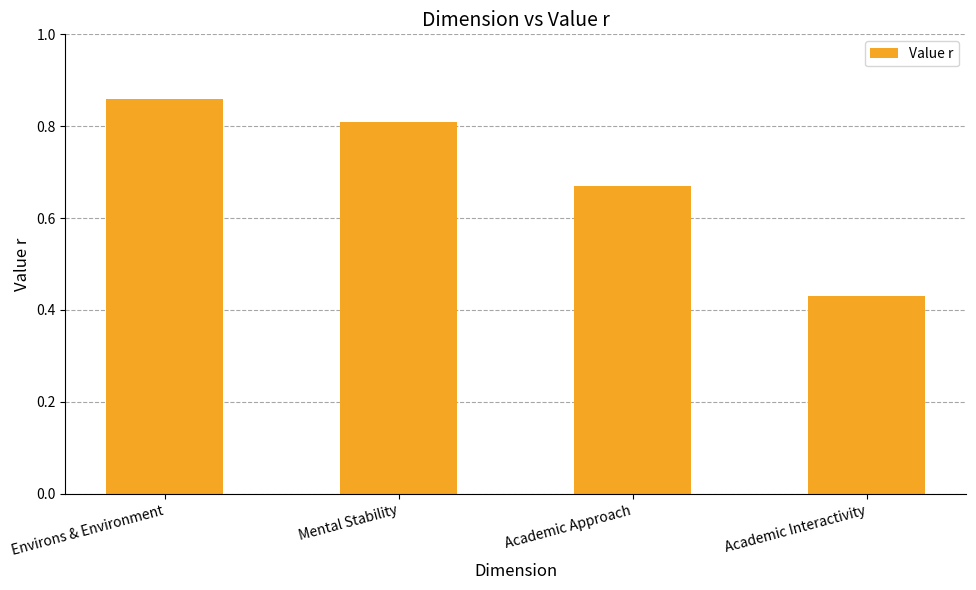

What is the change in value from Mental Stability to Academic Interactivity?

-0.4